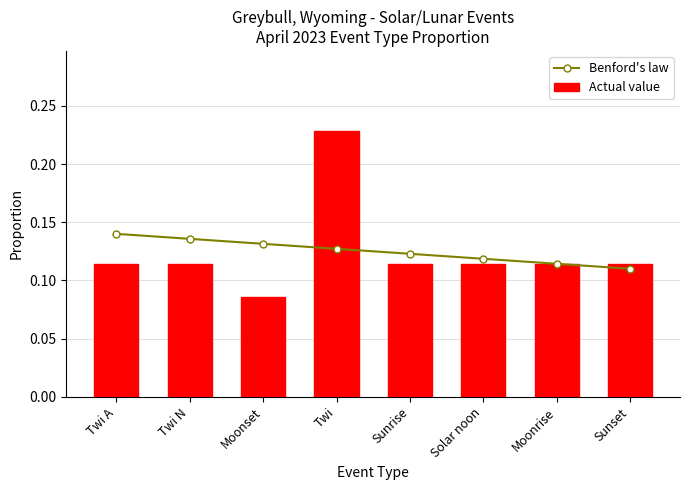

Rank the series at Moonset from highest to lowest value.

Benford's law, Actual value